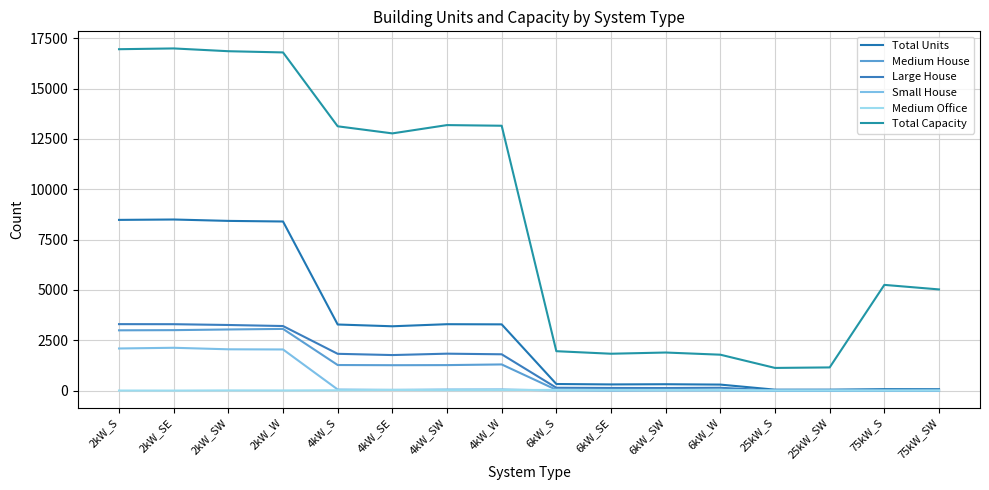

What is the spread (max minus min) of values at 2kW_SE?

16996